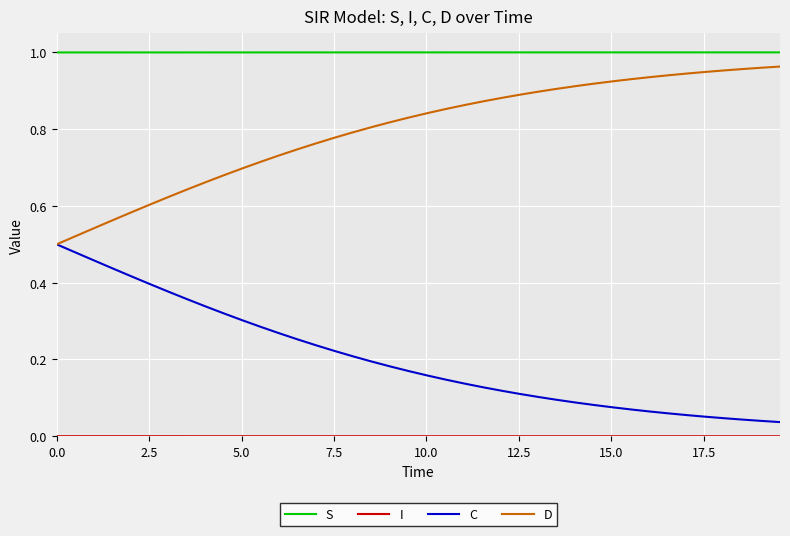

True or false: D and S intersect in this chart.

False